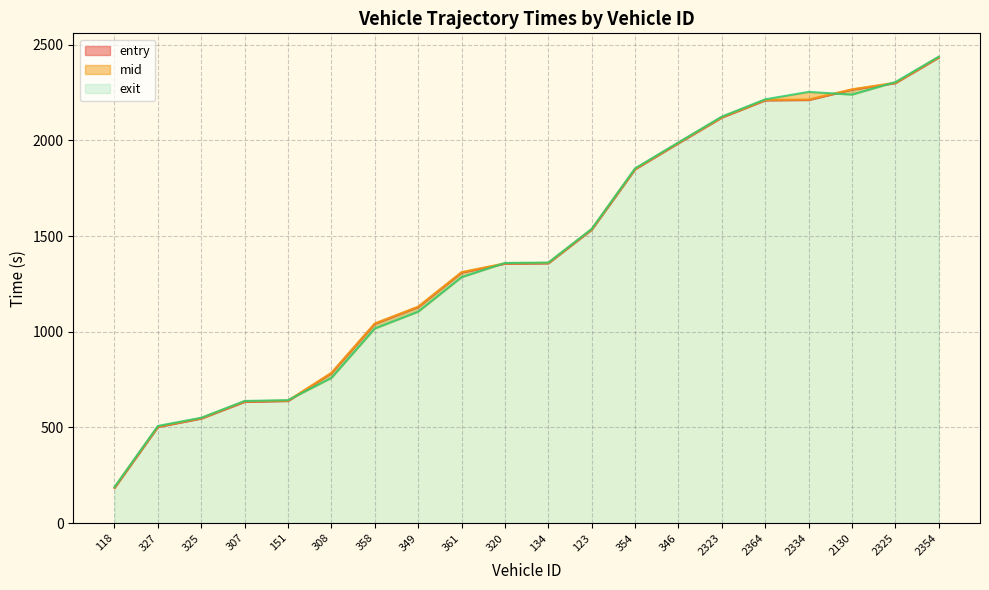

What is the total value across all series at 2334?

6677.8